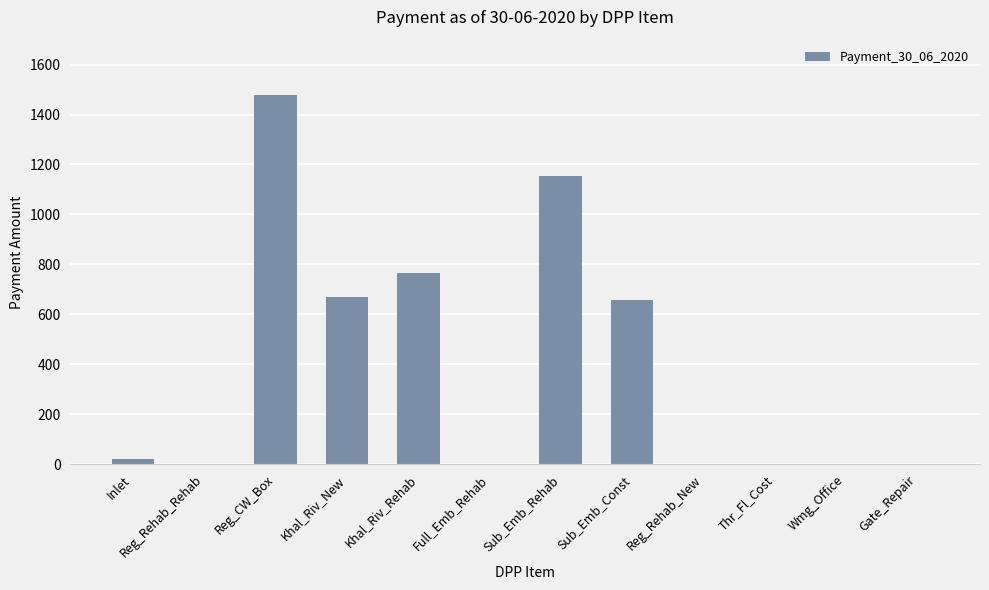

True or false: the data shows 0.0 at Gate_Repair.

True